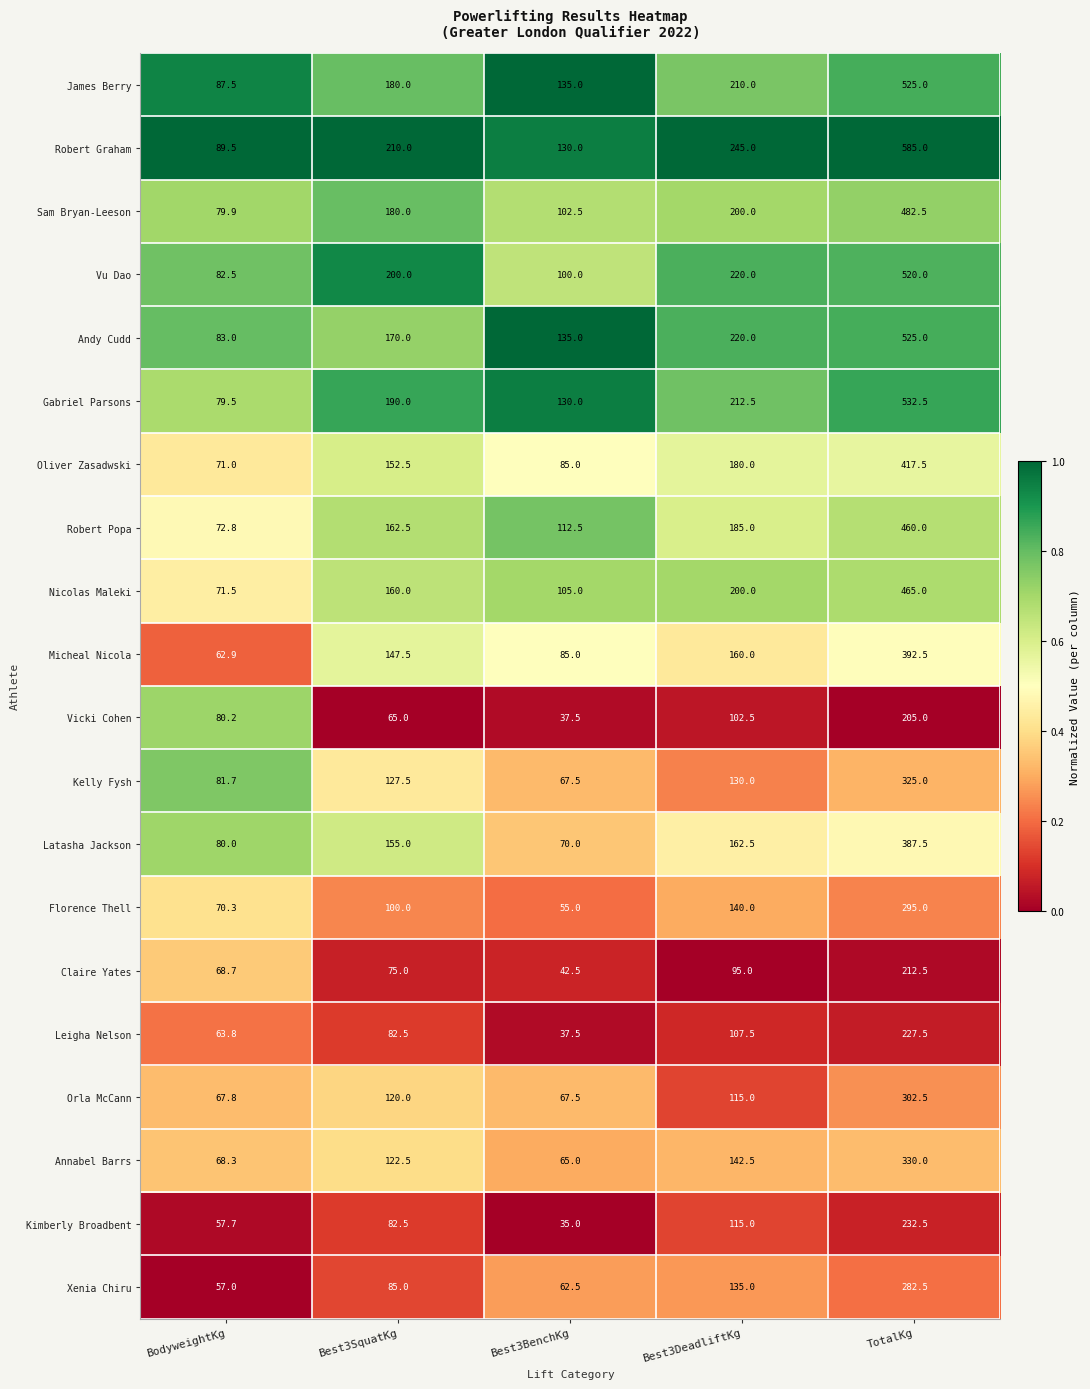

List the labels in order of Sam Bryan-Leeson value, largest first.

TotalKg, Best3DeadliftKg, Best3SquatKg, Best3BenchKg, BodyweightKg